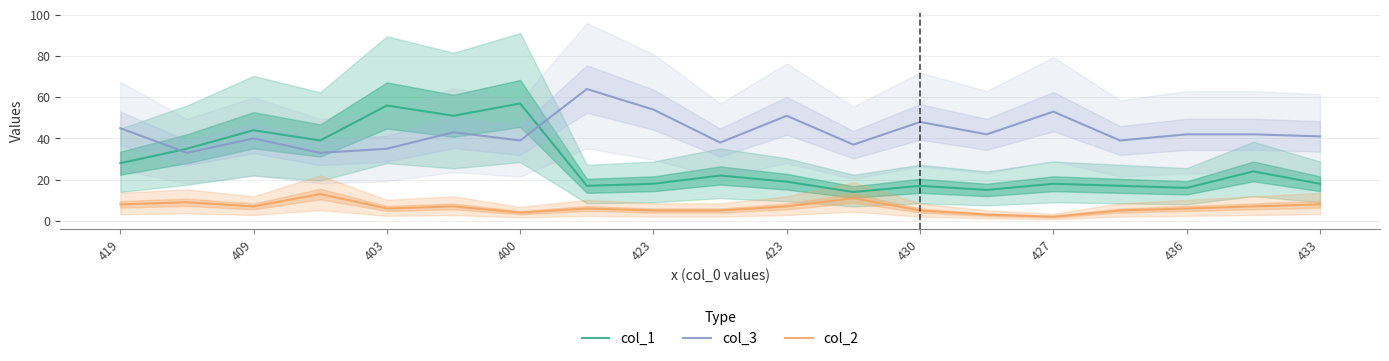

True or false: col_2 and col_1 intersect in this chart.

False